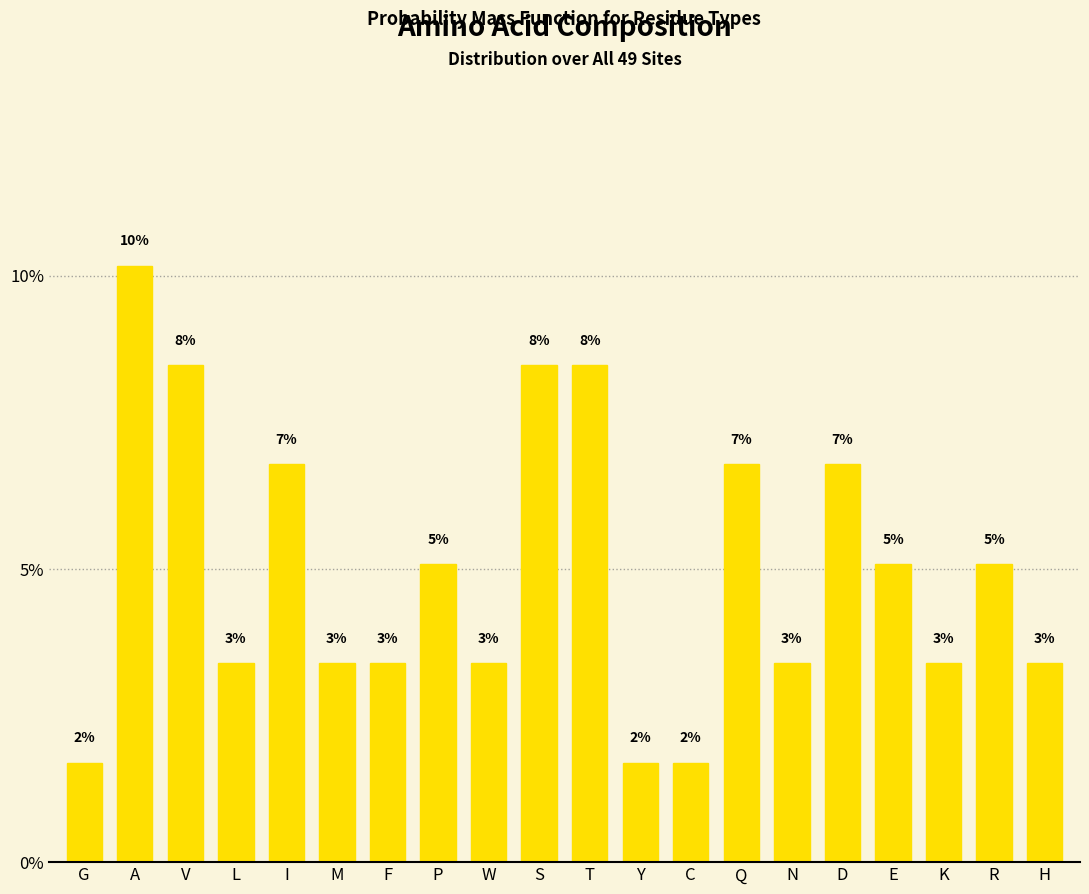

Does the chart contain any negative values?

No